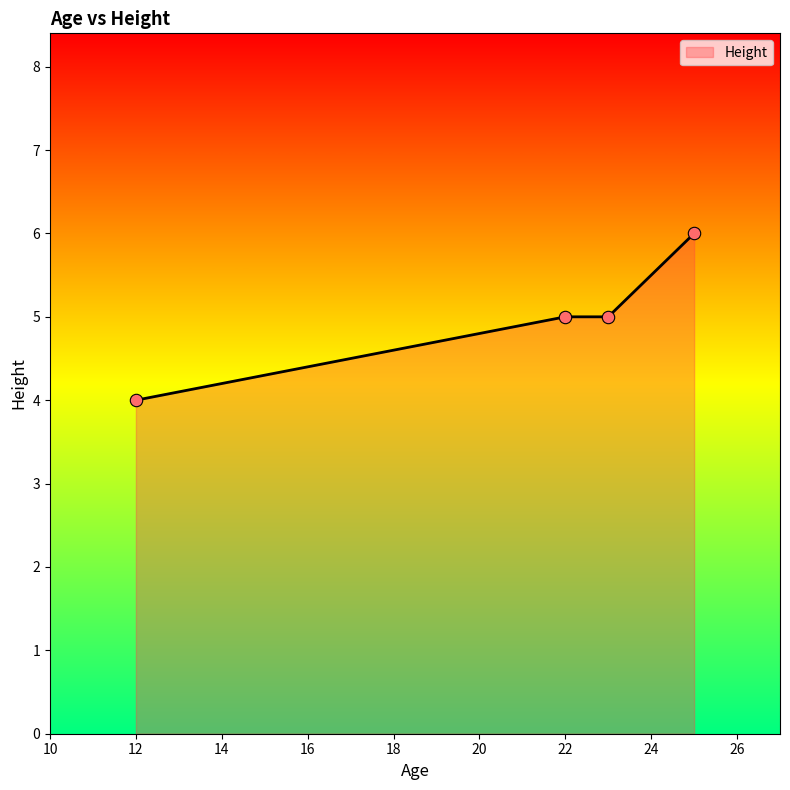

What is the maximum value shown in the chart?

6